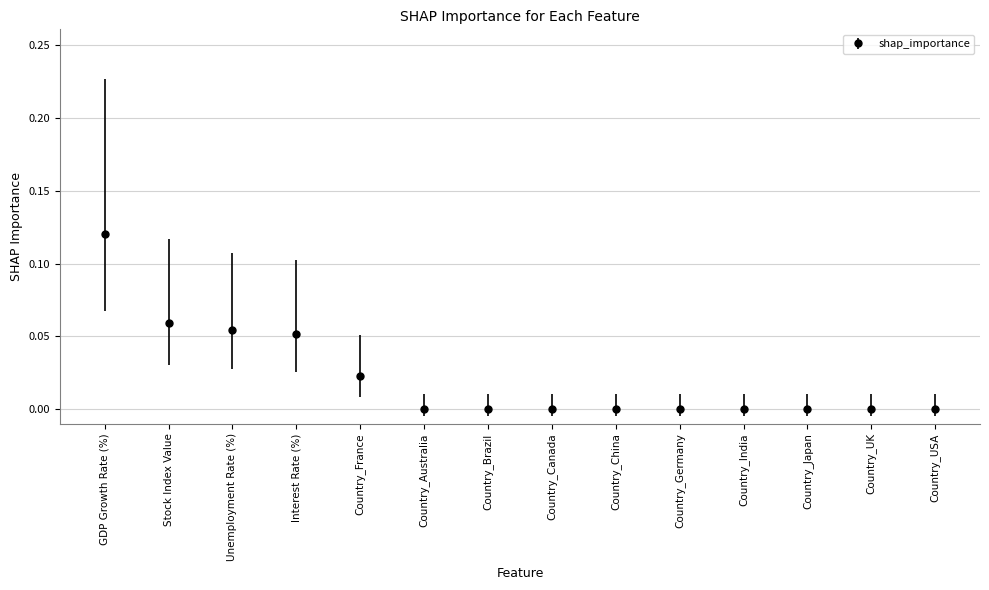

What is the sum of all values?

0.3